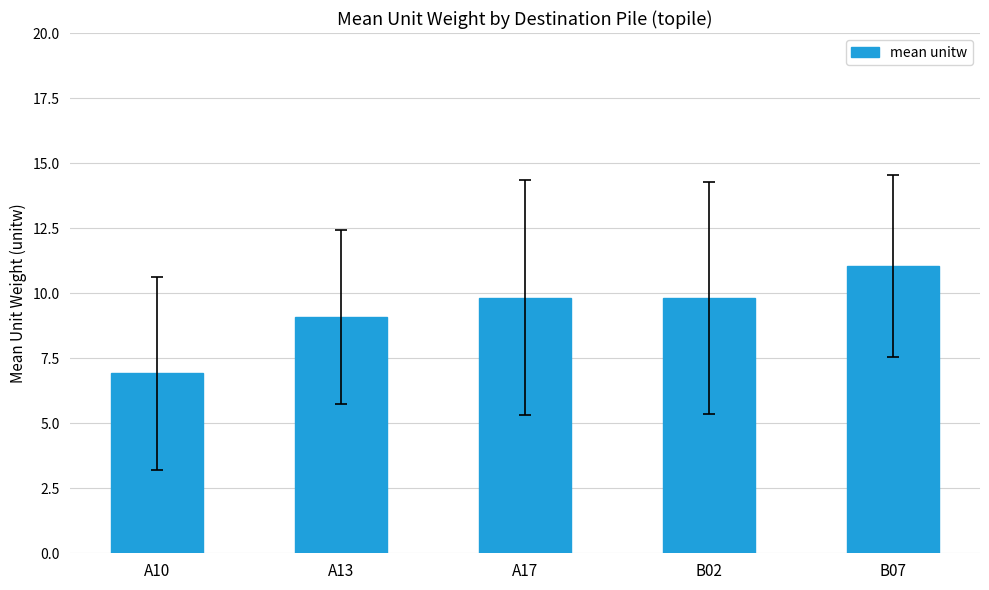

What is the ratio of the value at A10 to the value at A13?

0.8